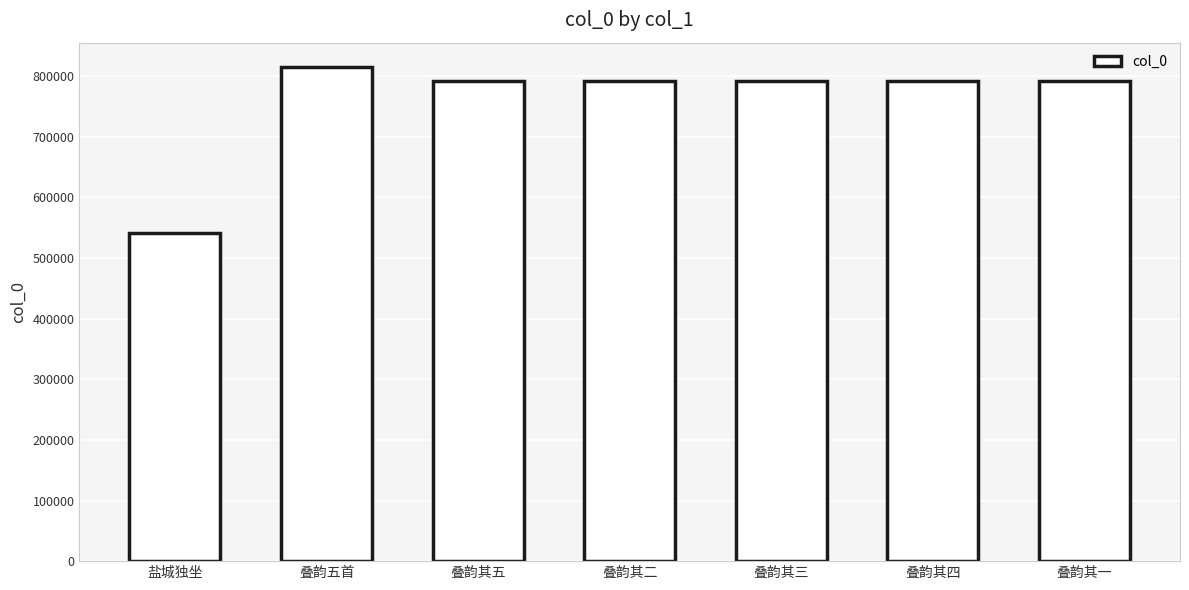

The chart shows a value of 792142 at 叠韵其一. True or false?

True